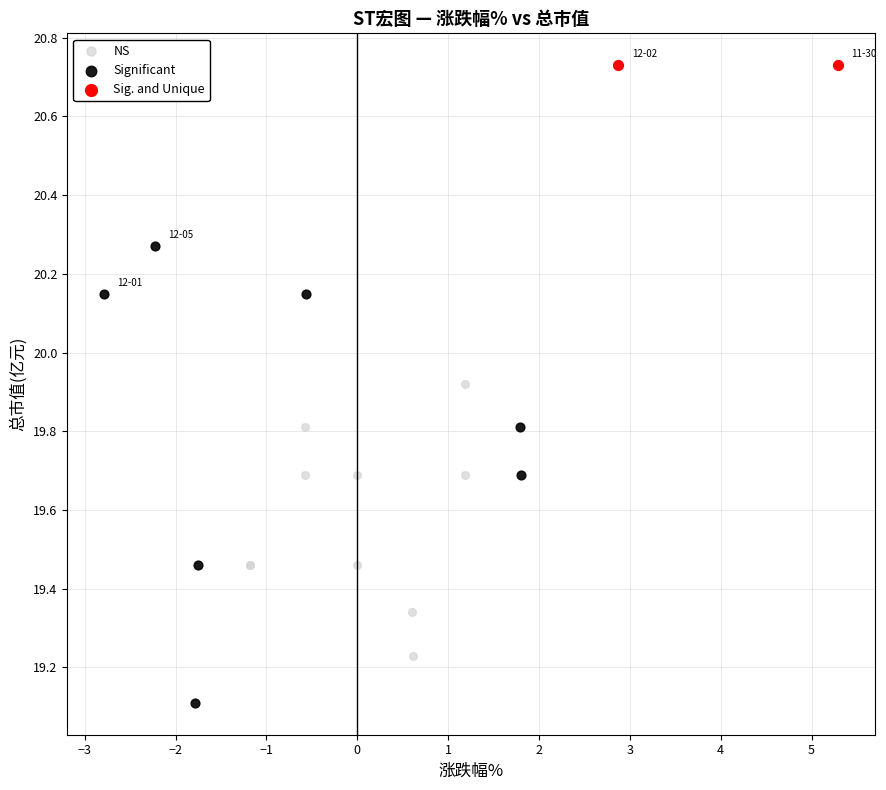

Which series contains the lowest Y value?

Significant